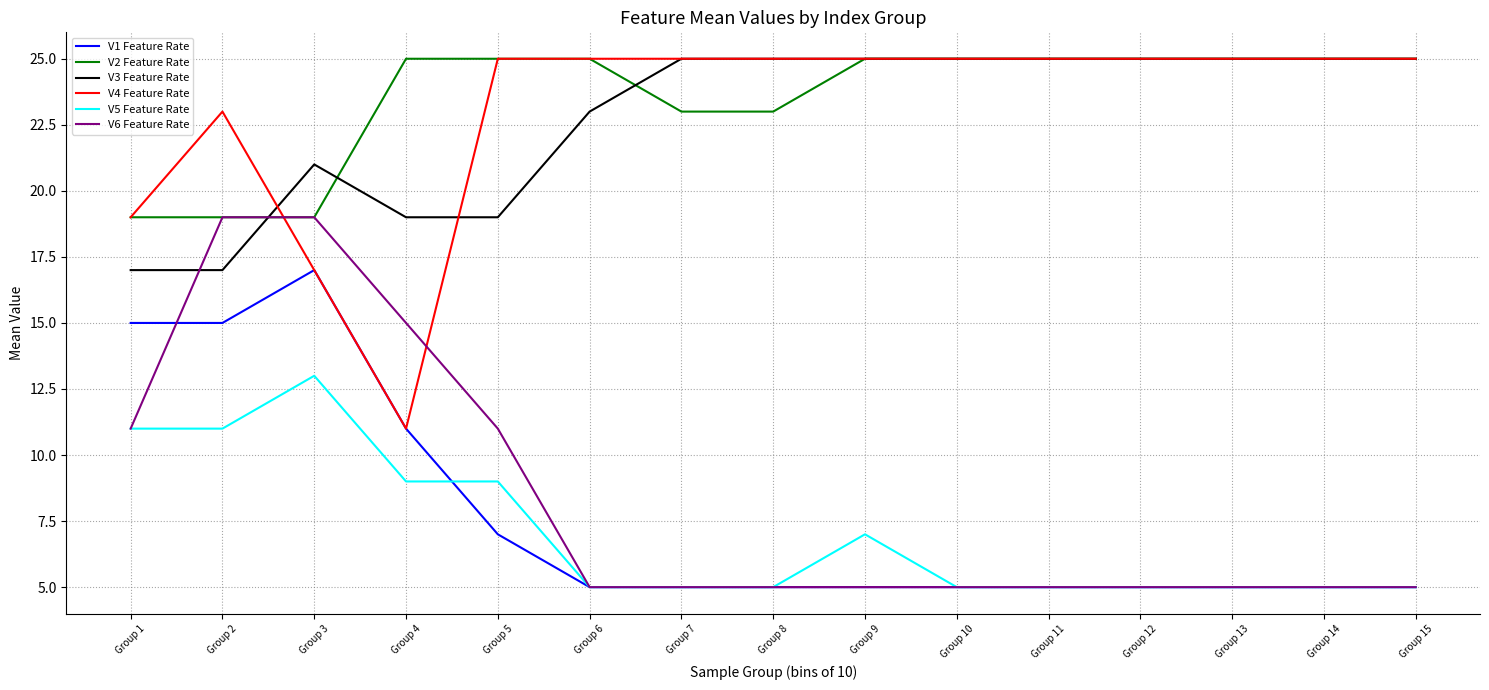

True or false: V1 Feature Rate and V2 Feature Rate cross at least once.

False